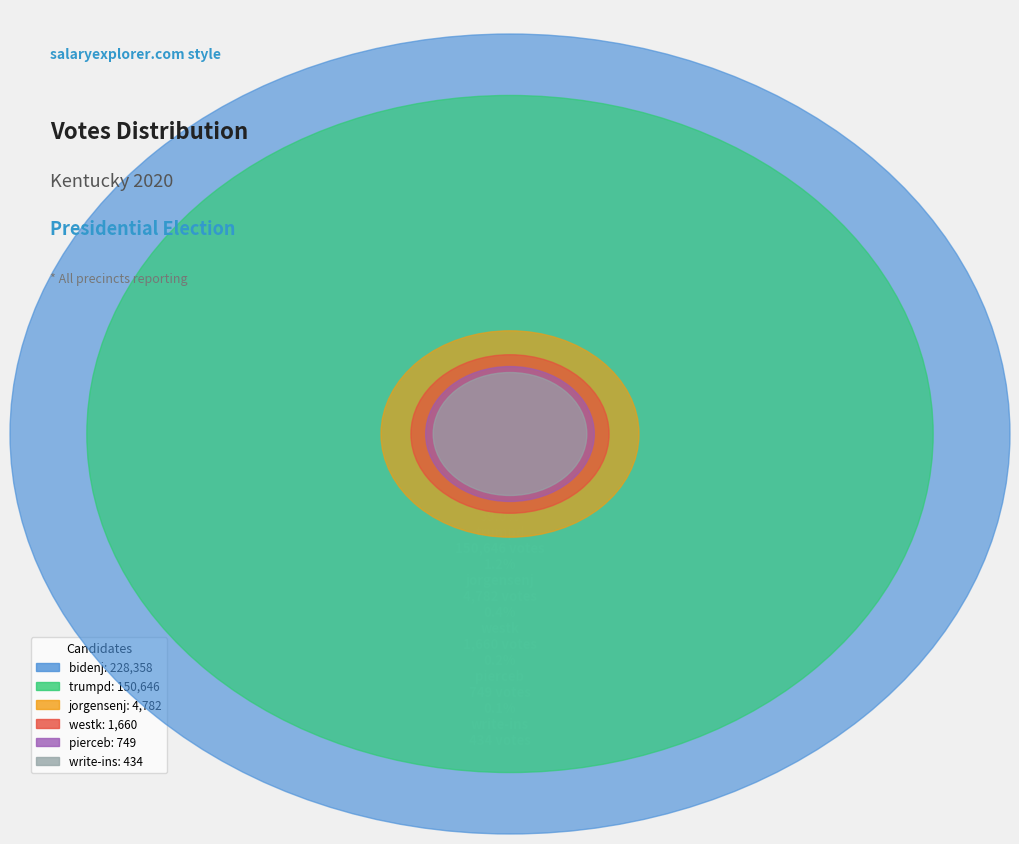

Is there a majority slice in this chart?

Yes